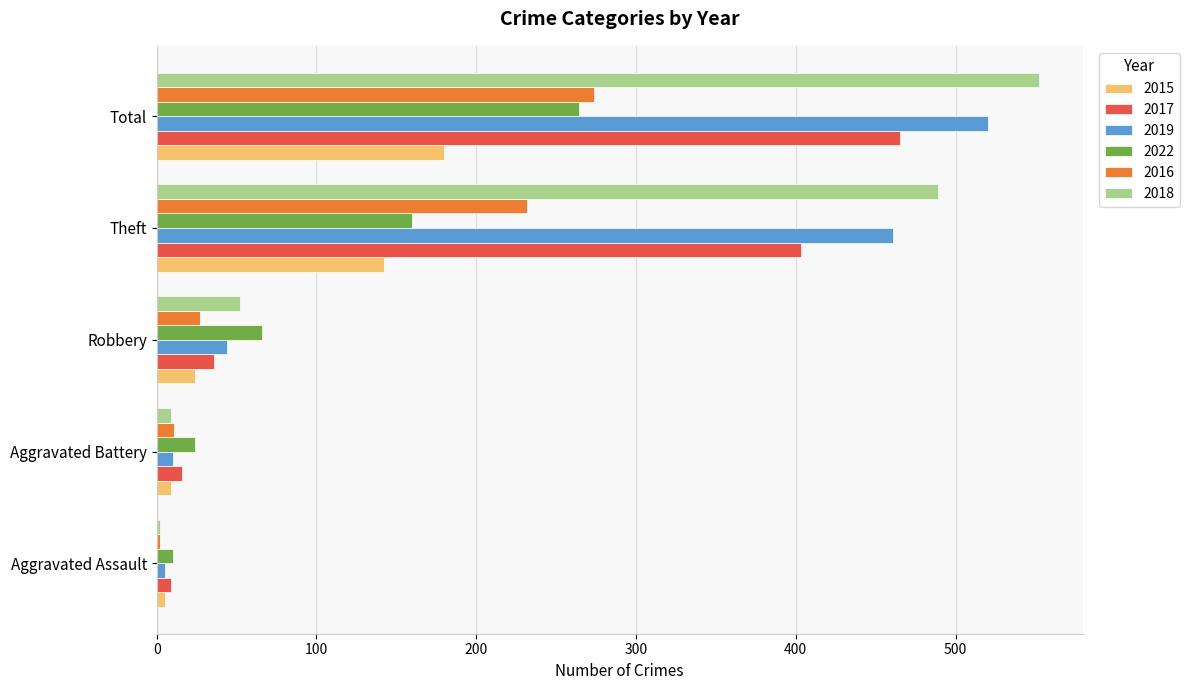

Count the number of data series in this chart.

6